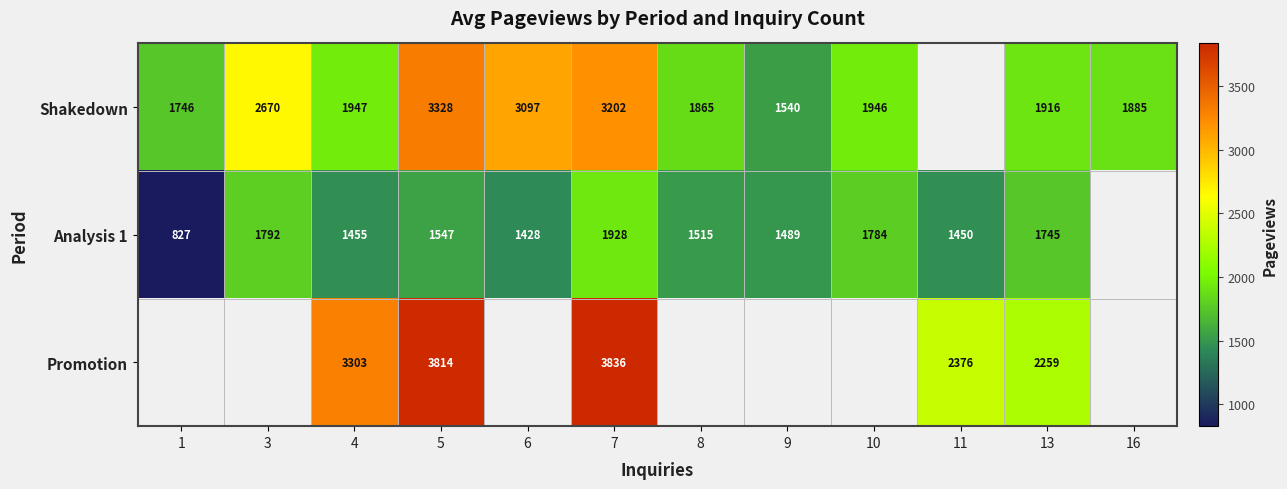

What is the difference between the highest and lowest values at 10?

162.0